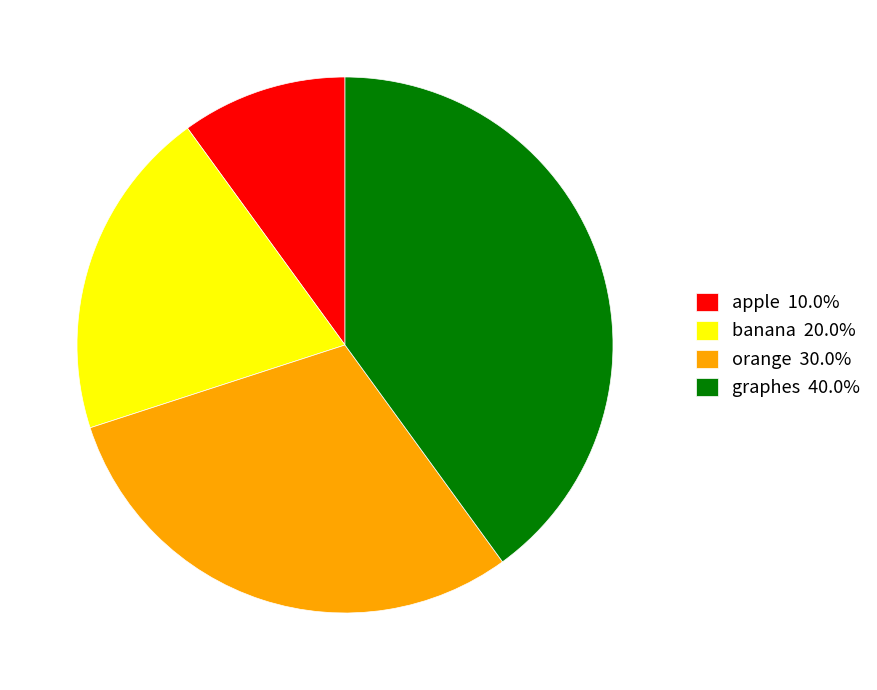

How many segments does this pie chart have?

4